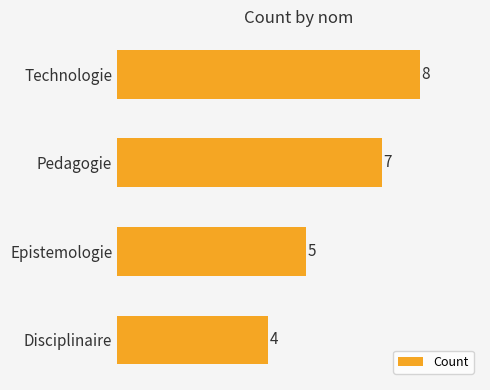

What is the sum of all values?

24